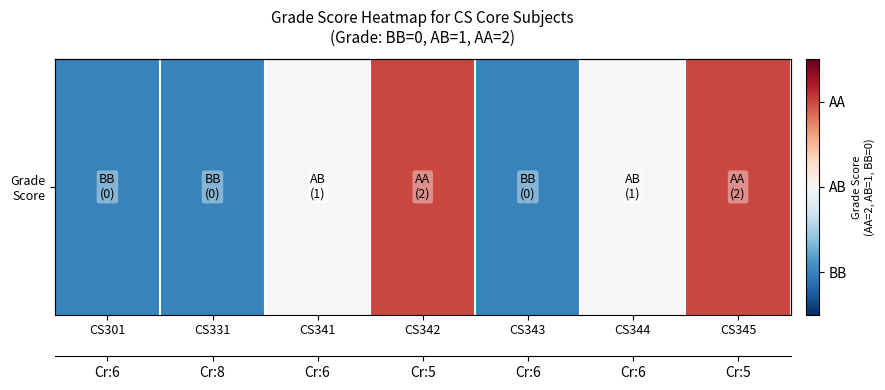

How many data points are above 1?

2